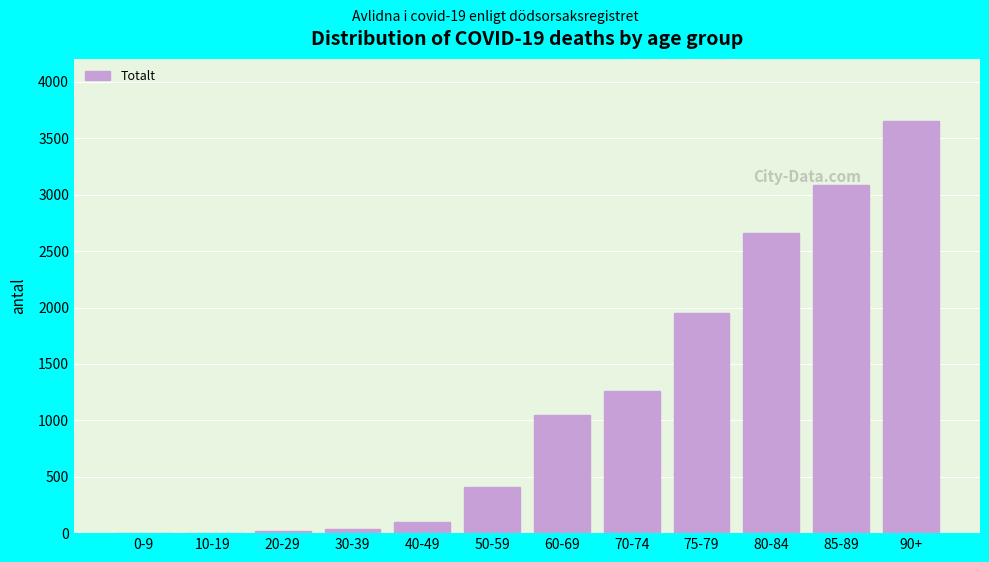

At which label is the value closest to 1830?

75-79